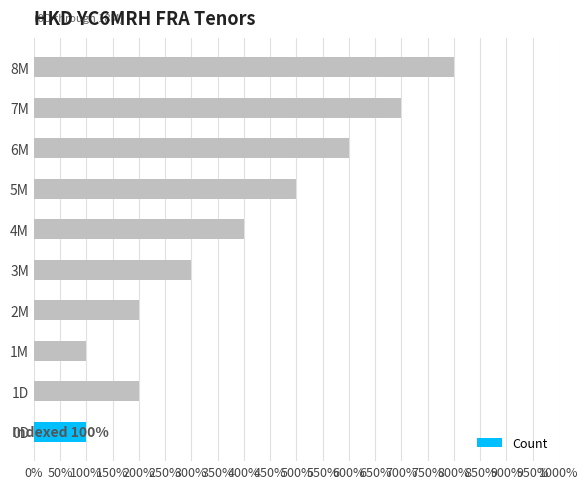

At which category does the chart reach its peak across all series?

8M